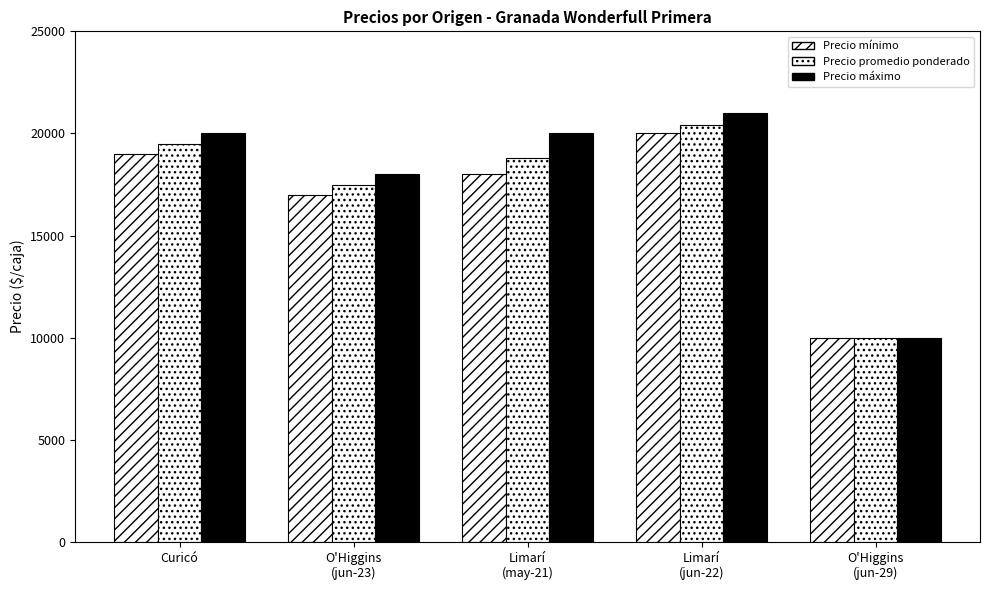

How many series are shown in this chart?

3